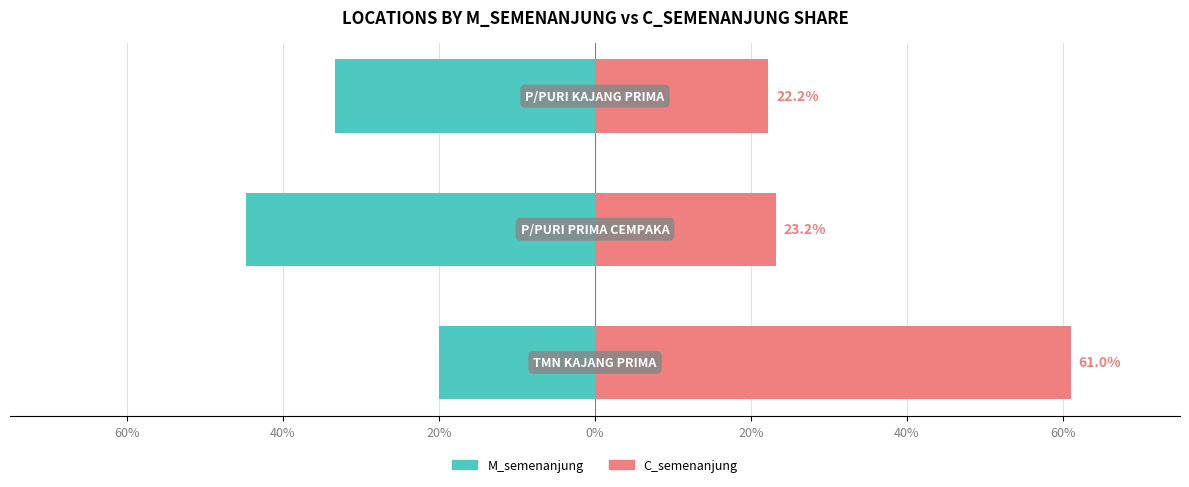

How many groups of bars are there?

3